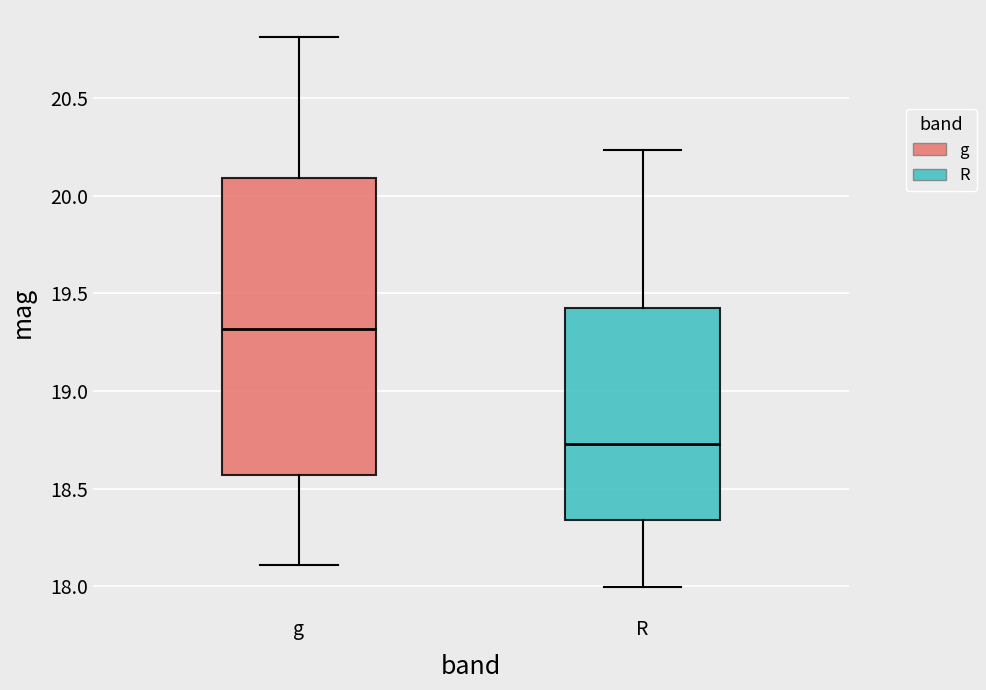

Which box has the lowest median line?

R